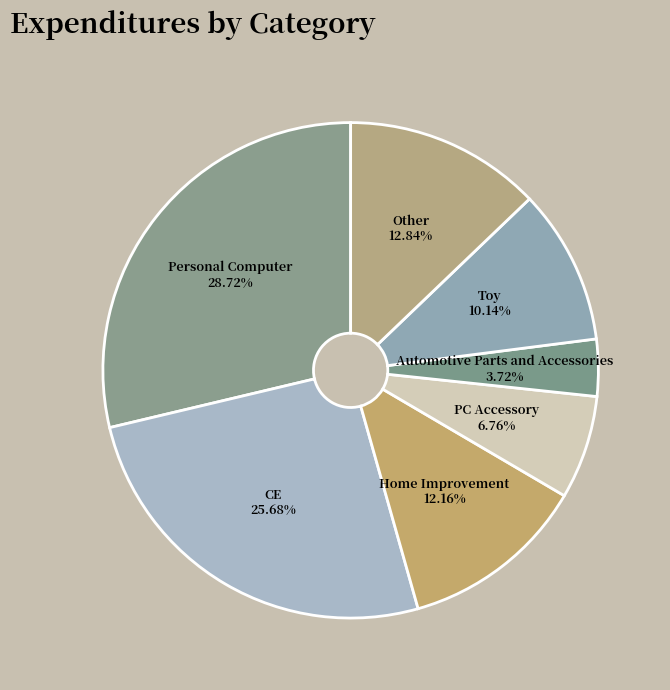

What is the smallest slice in the pie chart?

Automotive Parts and Accessories